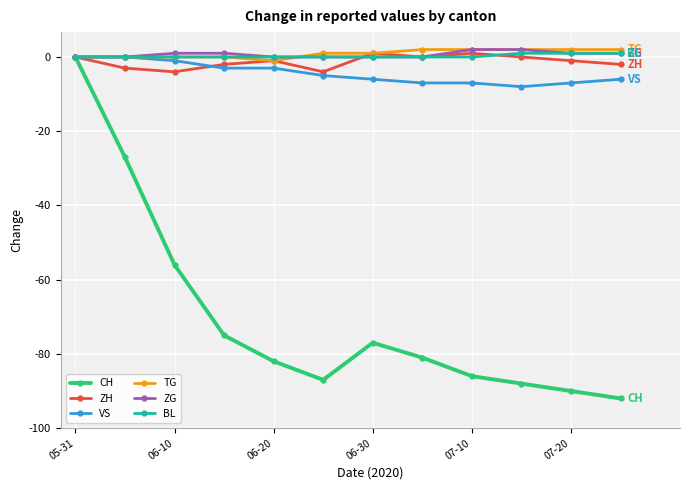

What is the smallest value displayed?

-92